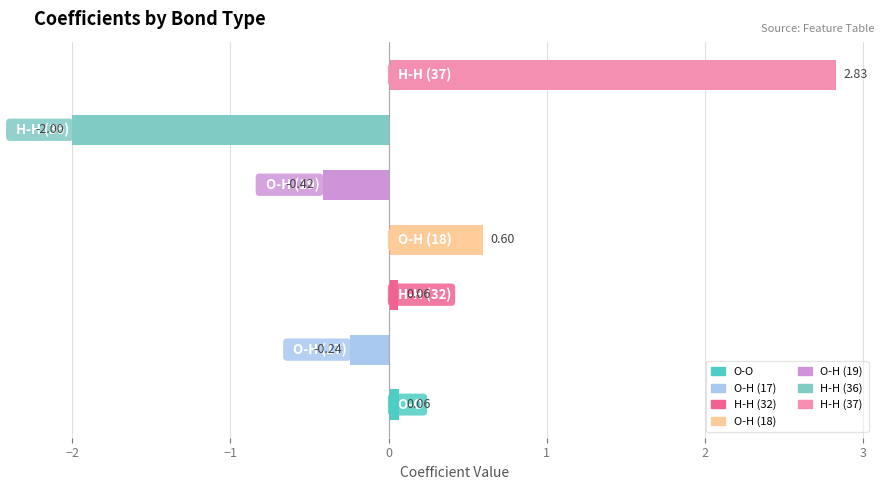

What is the difference between the maximum and minimum values?

4.8